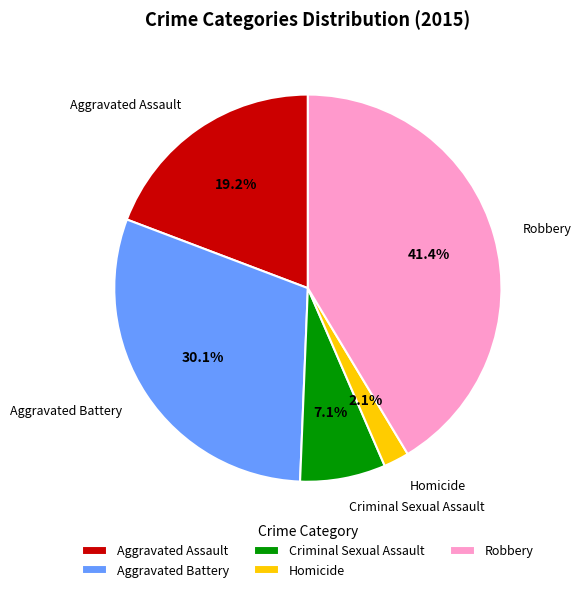

Which has a higher value, Aggravated Assault or Aggravated Battery?

Aggravated Battery